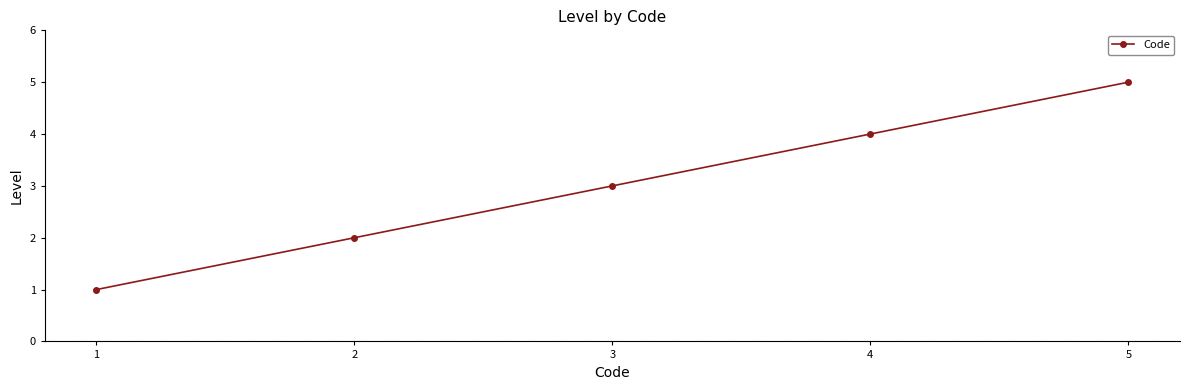

Which has a higher value, 2 or 3?

3